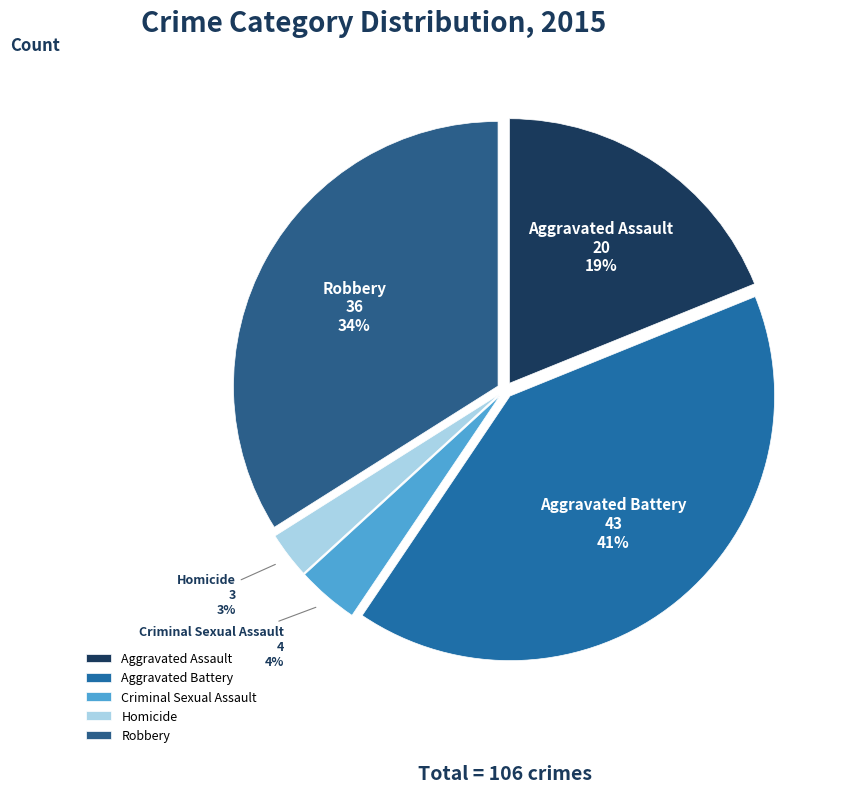

Count the number of slices in the pie.

5